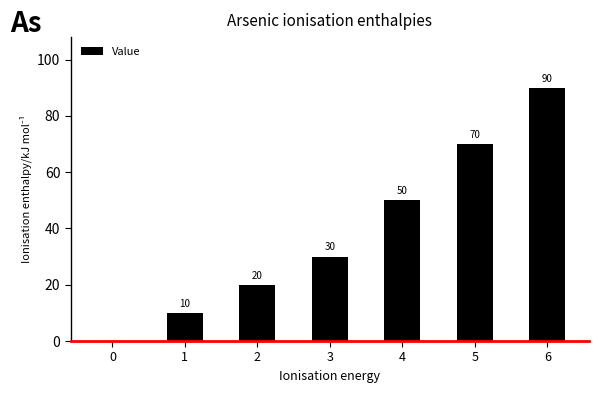

At which category does the chart reach its peak across all series?

6